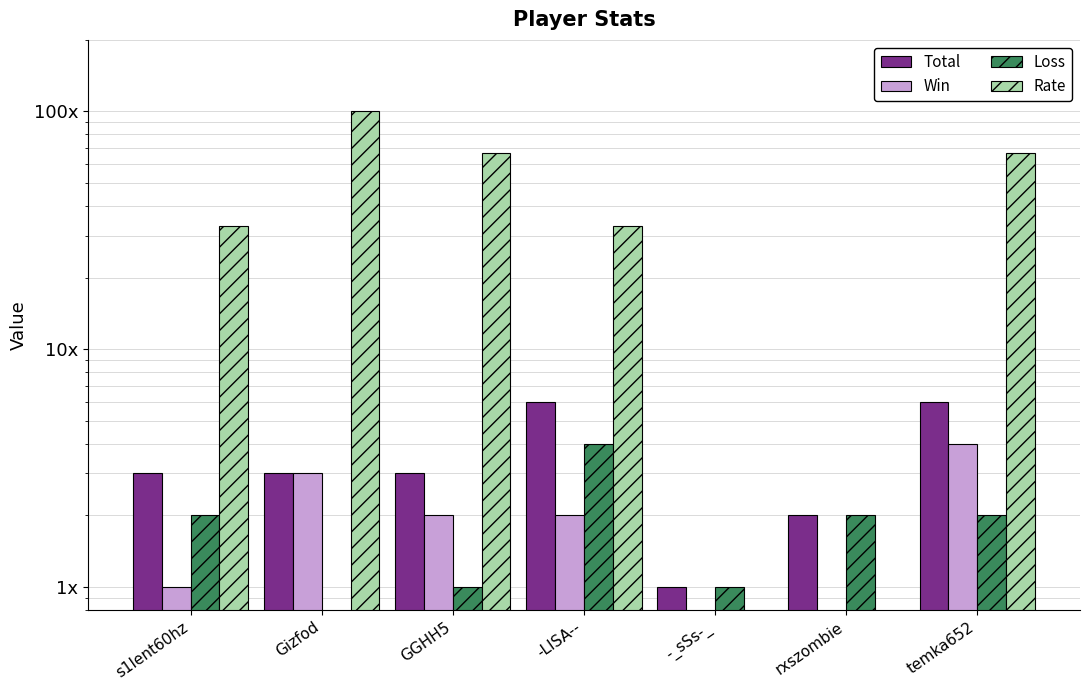

What is the average value of the Win series?

2